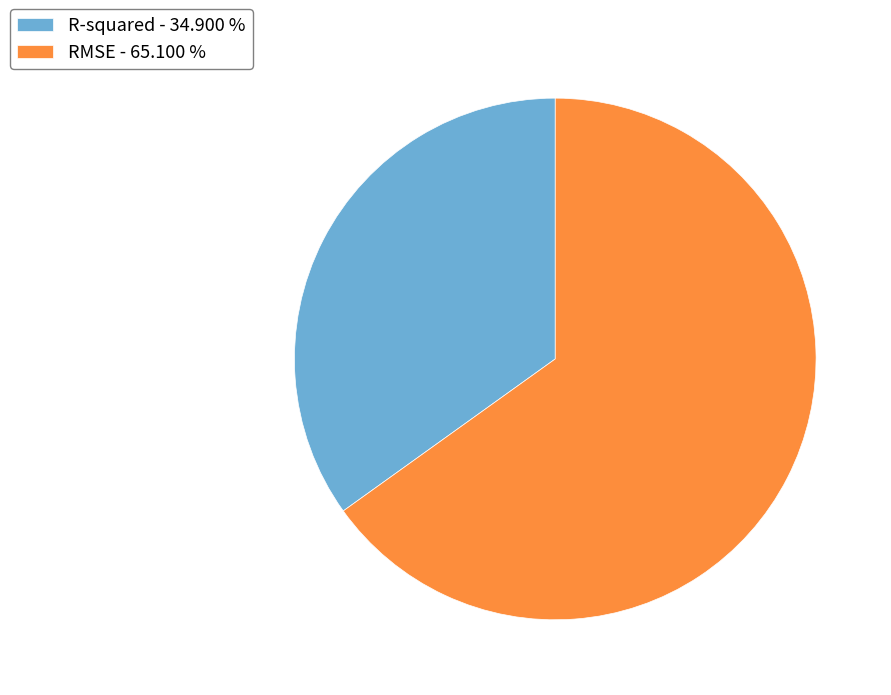

How many segments does this pie chart have?

2